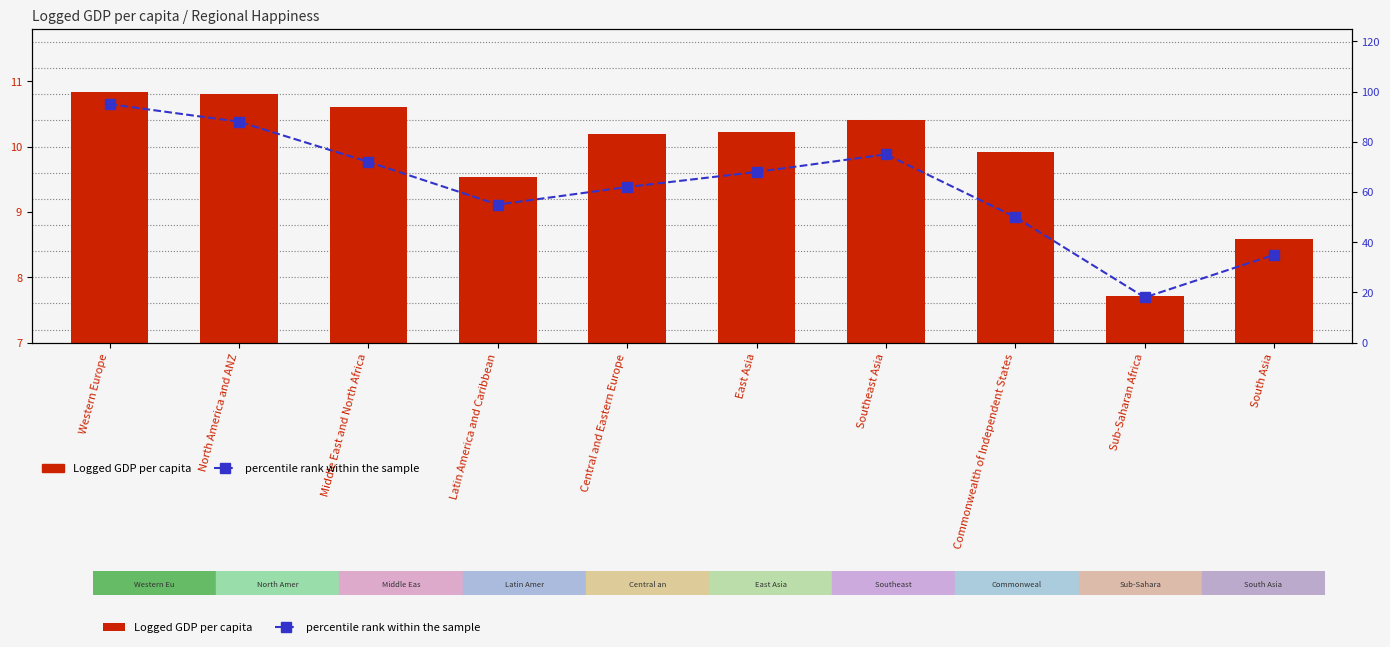

Which series has the largest range (max minus min)?

percentile rank within the sample